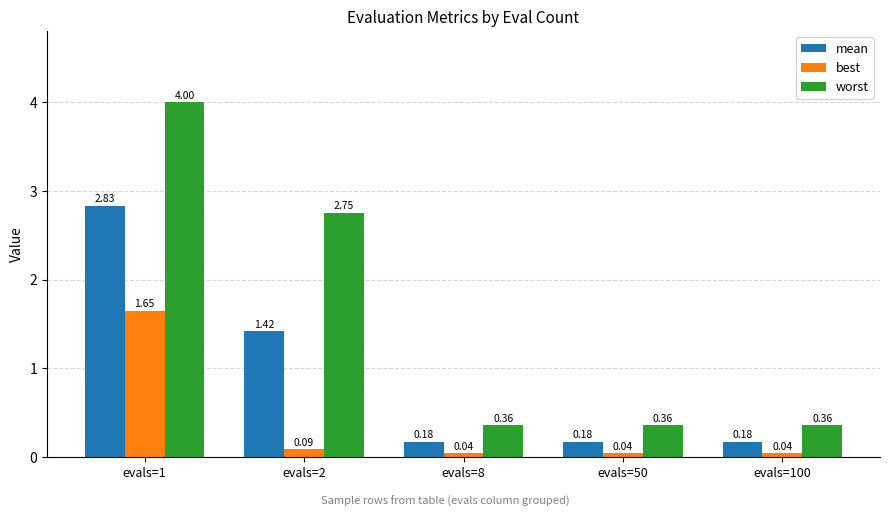

What is the spread (max minus min) of values at evals=100?

0.3